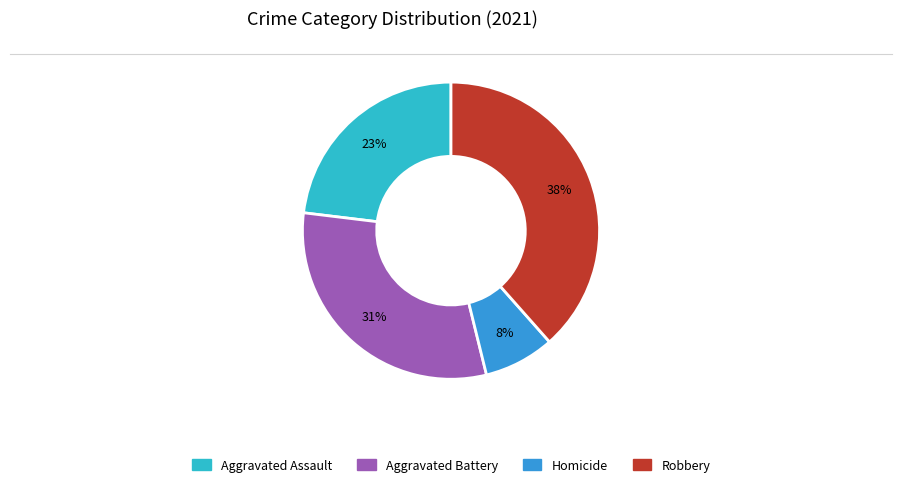

Is there a majority slice in this chart?

No